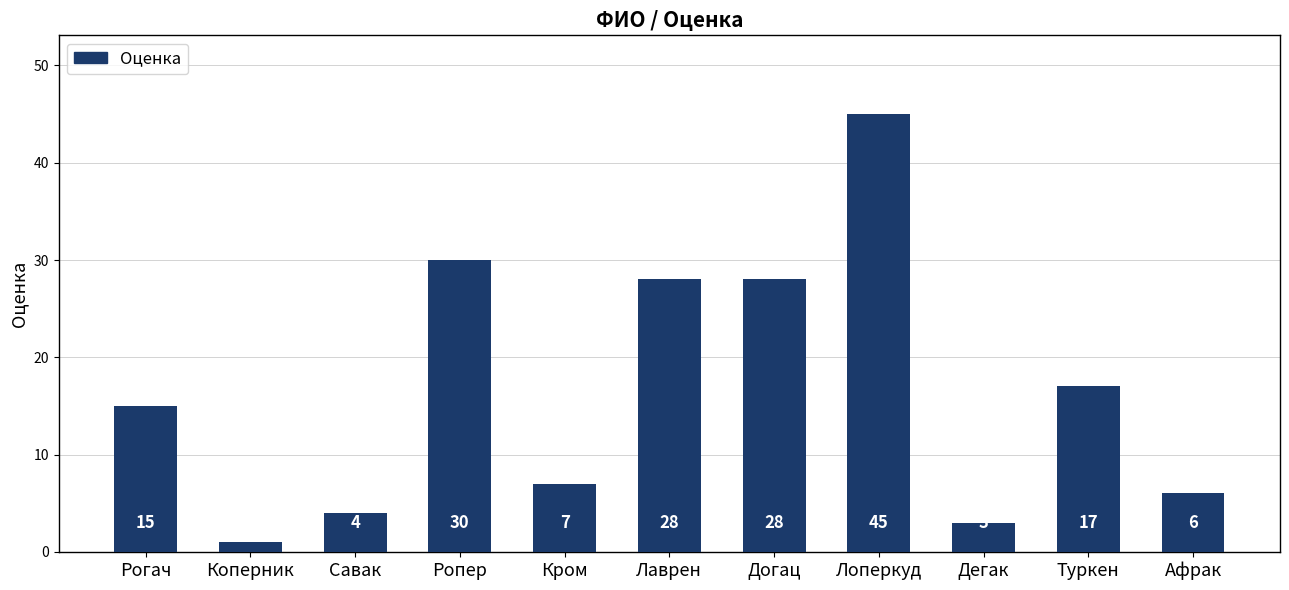

True or false: the data shows 28 at Догац.

True